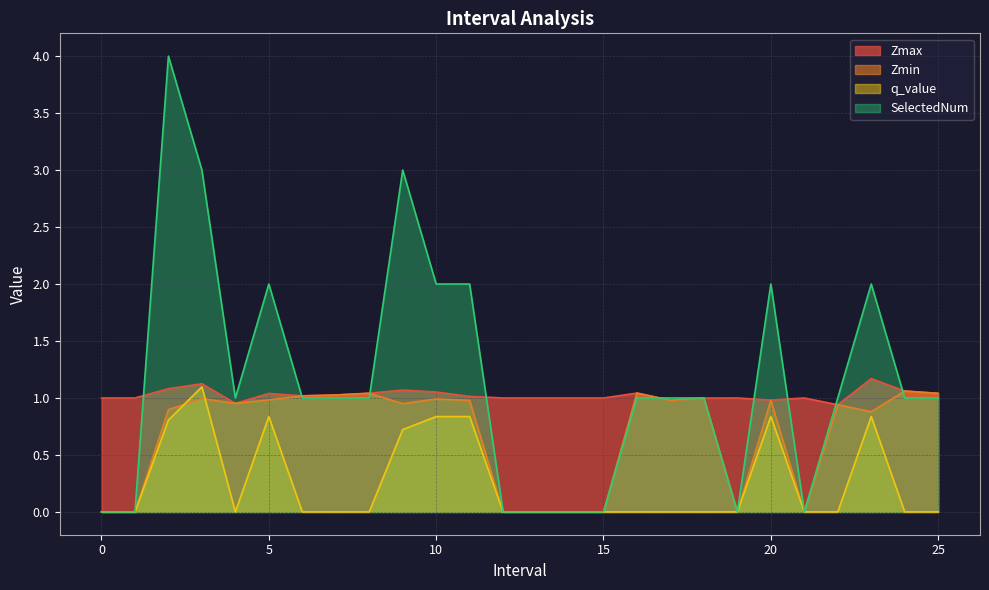

True or false: SelectedNum has a value of 1.6 at 7.0.

False